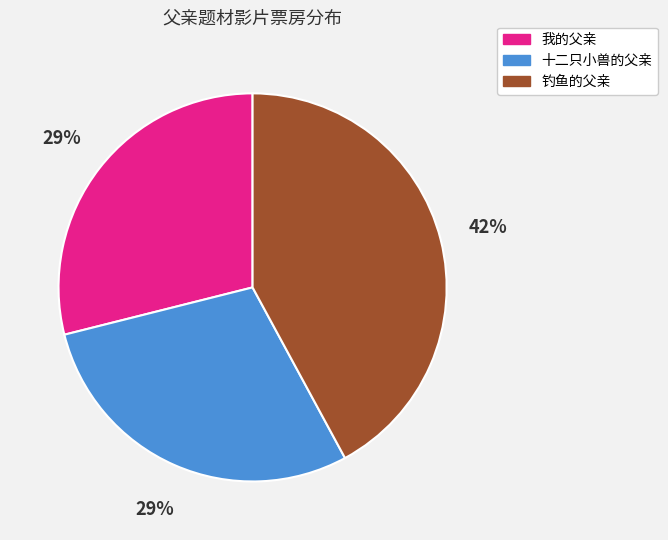

What percentage is the 十二只小兽的父亲 slice, to the nearest percent?

29%